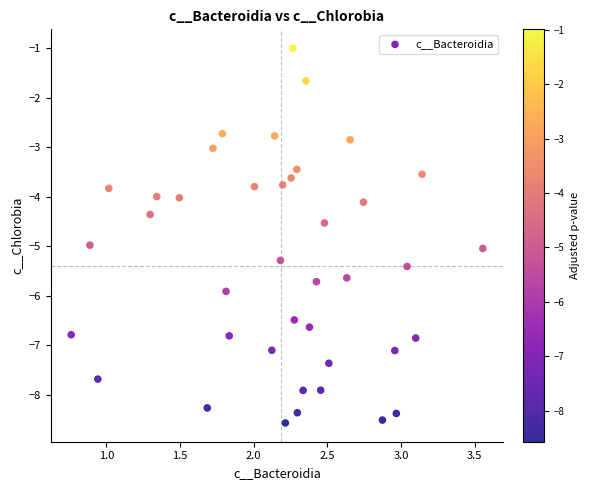

What is the range of Y values (max minus min)?

7.6